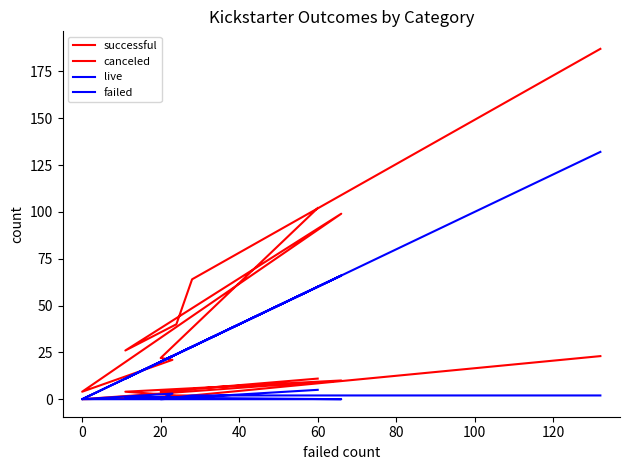

Which has a higher value, 40 or 100?

100